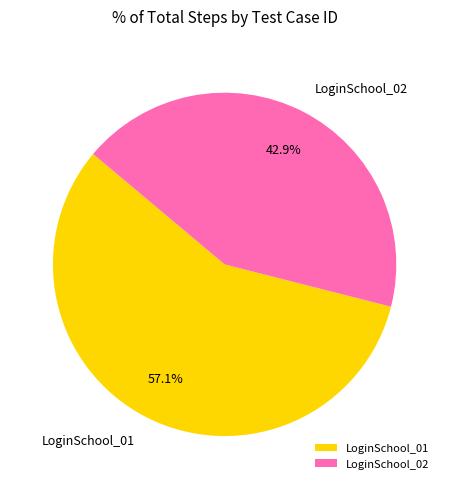

What is the largest slice in the pie chart?

LoginSchool_01